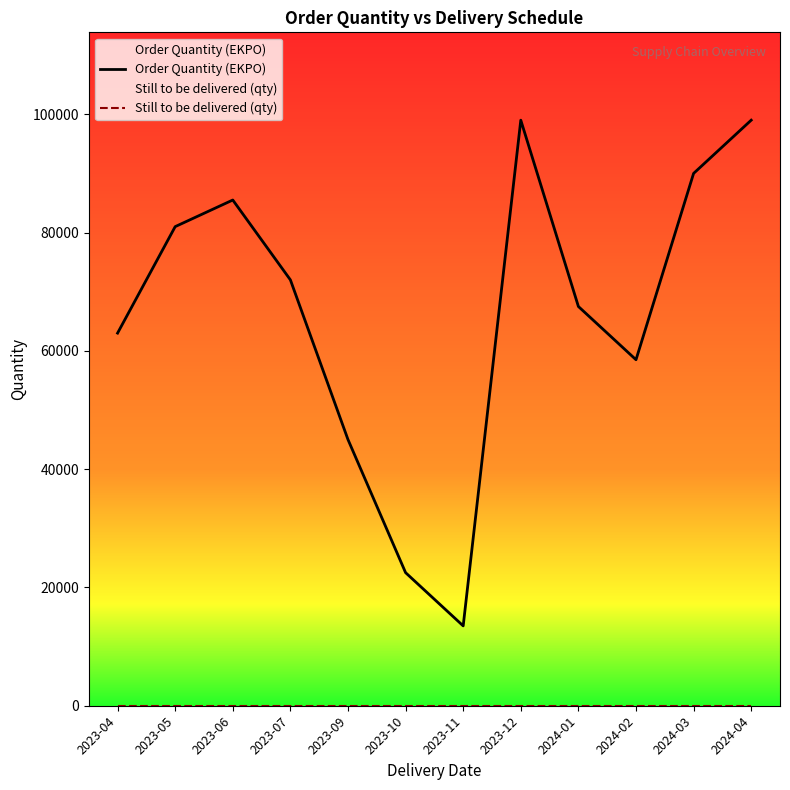

Reading left to right, what are all the values shown in this chart?

Order Quantity (EKPO): 2023-04=63000	2023-05=81000	2023-06=85500	2023-07=72000	2023-09=45000	2023-10=22500	2023-11=13500	2023-12=99000	2024-01=67500	2024-02=58500	2024-03=90000	2024-04=99000
Still to be delivered (qty): 2023-04=0	2023-05=0	2023-06=0	2023-07=0	2023-09=0	2023-10=0	2023-11=0	2023-12=0	2024-01=0	2024-02=0	2024-03=0	2024-04=0